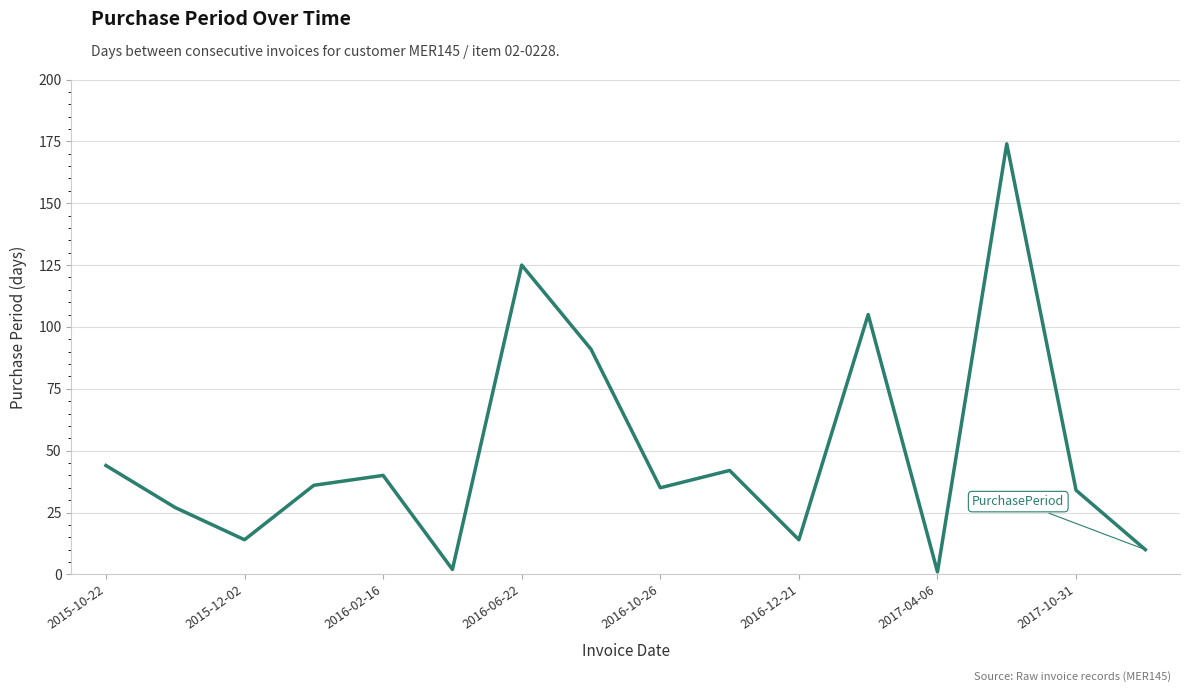

Does the chart have visible grid lines?

Yes